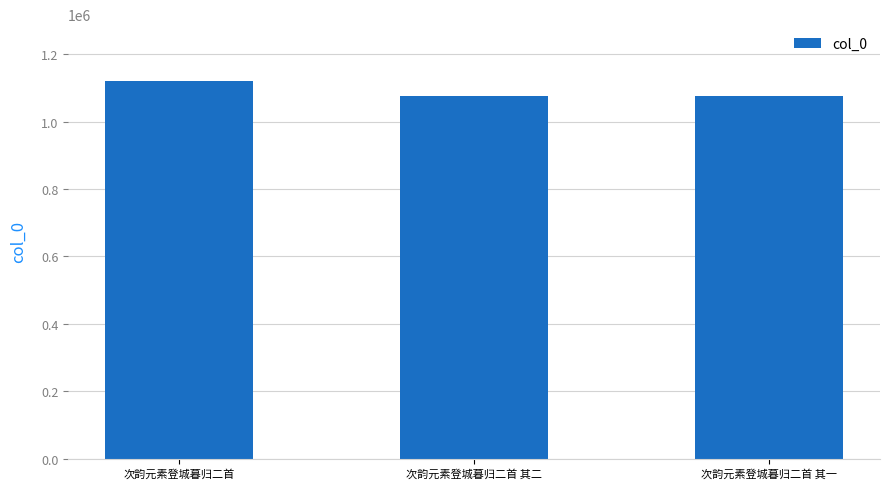

Read the value at 次韵元素登城暮归二首.

1120662